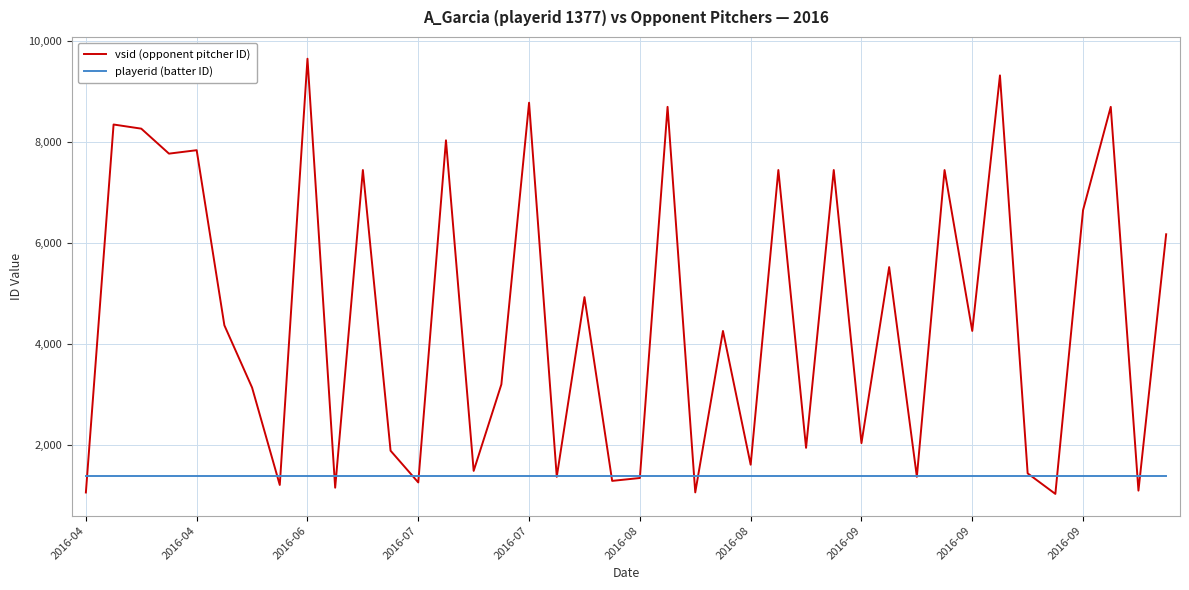

Rank the series by their maximum value, from highest to lowest.

vsid (opponent pitcher ID), playerid (batter ID)